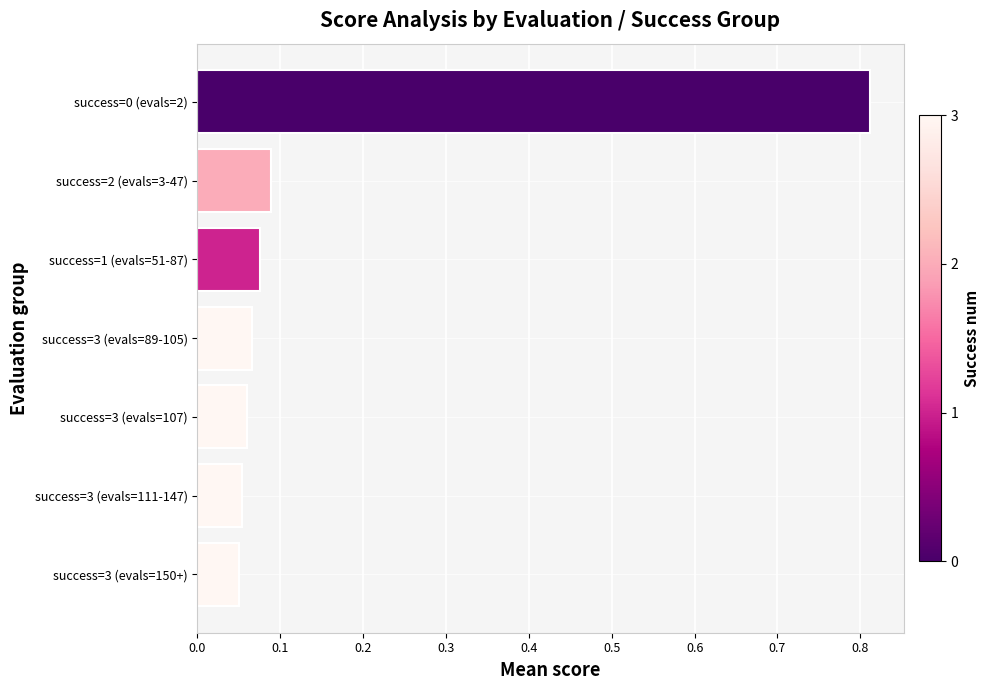

True or false: the data shows 0.0 at success=3 (evals=111-147).

False